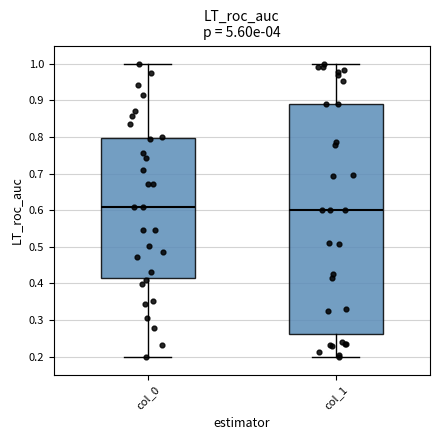

Reading left to right, read every box against the y-axis: the position of its median line, the range the box covers, and the ends of its whiskers. The values are not printed on the chart, so give them approximately, as read against the axis.

col_0: median 0.61, box 0.41 to 0.80, whiskers 0.20 to 1.00
col_1: median 0.60, box 0.26 to 0.89, whiskers 0.20 to 1.00